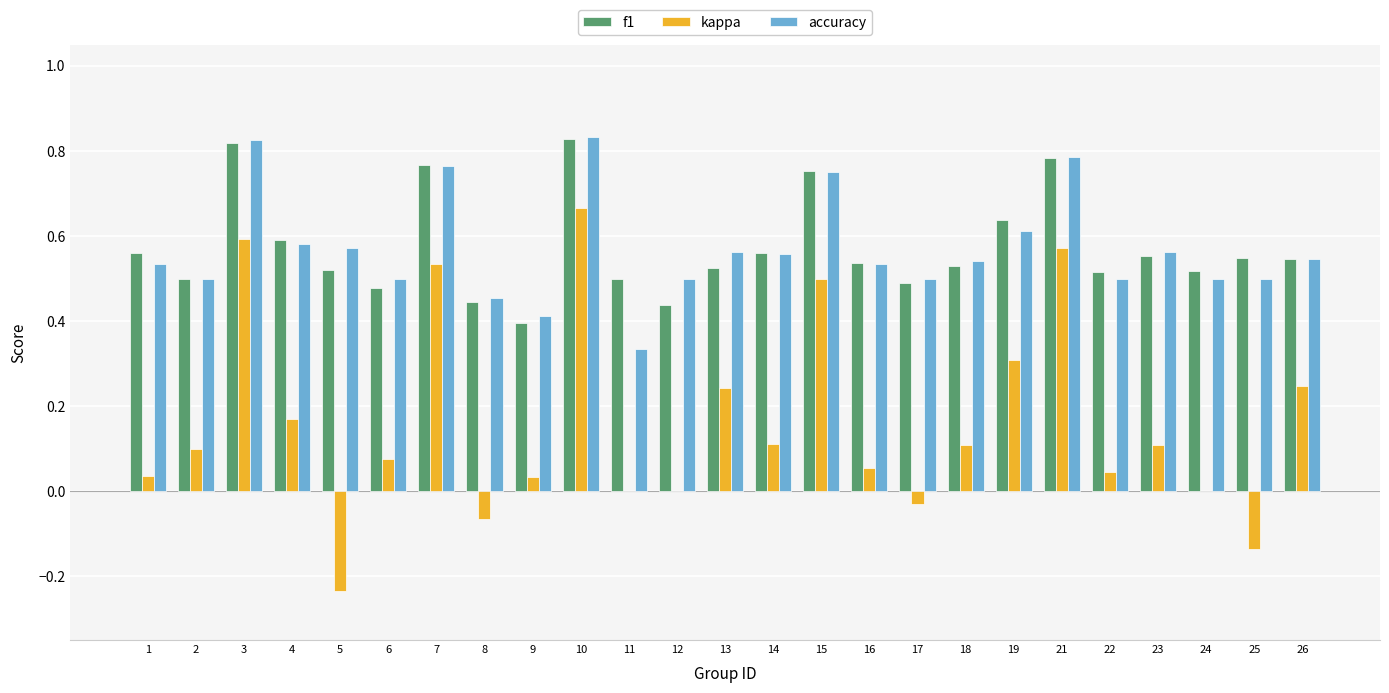

At which category is the sum across all series the highest?

10